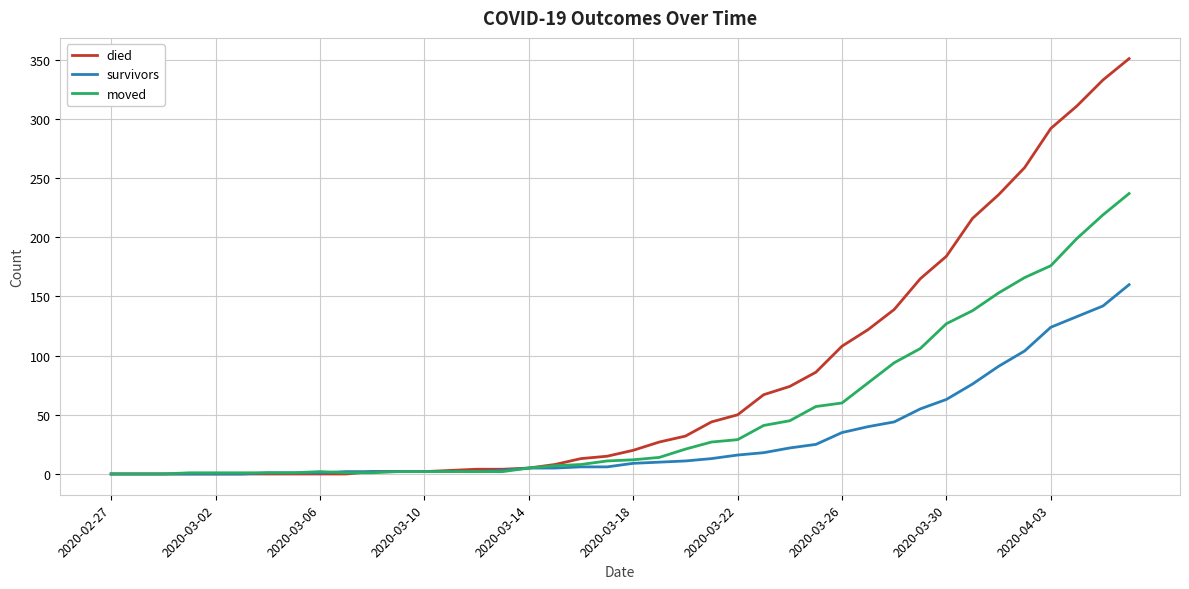

Does the chart have visible grid lines?

Yes